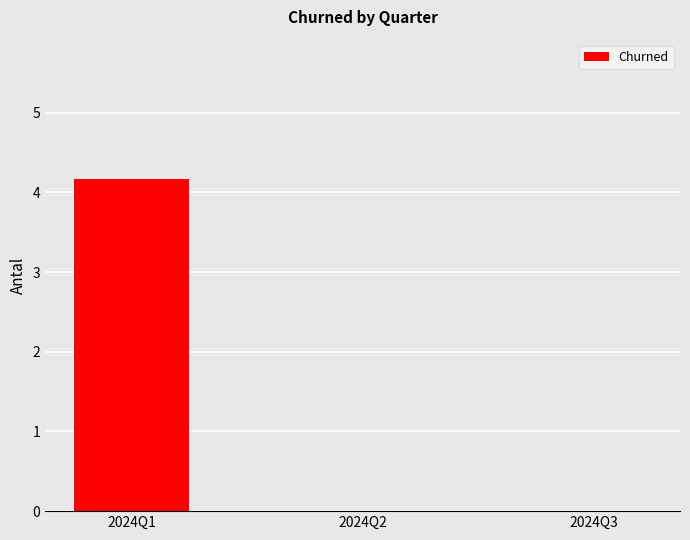

Is it true that the value at 2024Q3 is 2.1?

False